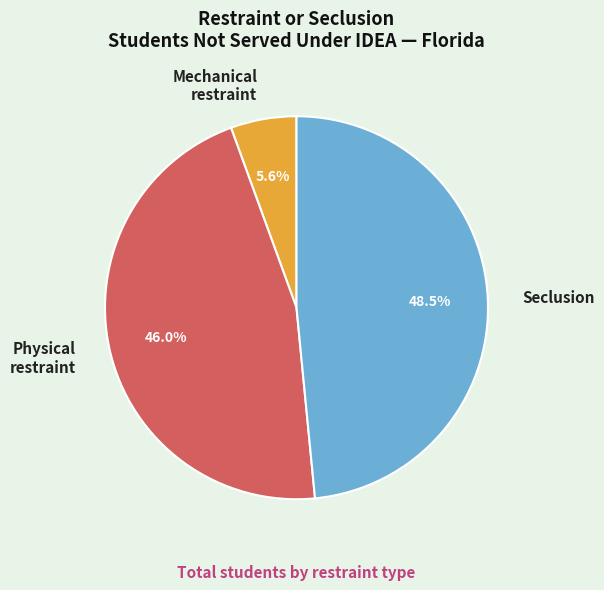

Is there any slice that represents more than half of the pie?

No